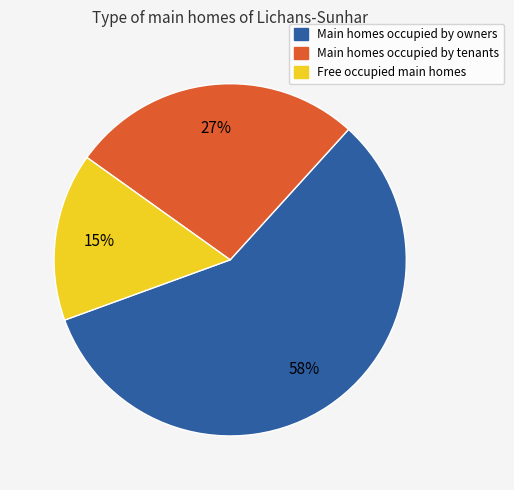

Does any single category account for the majority?

Yes